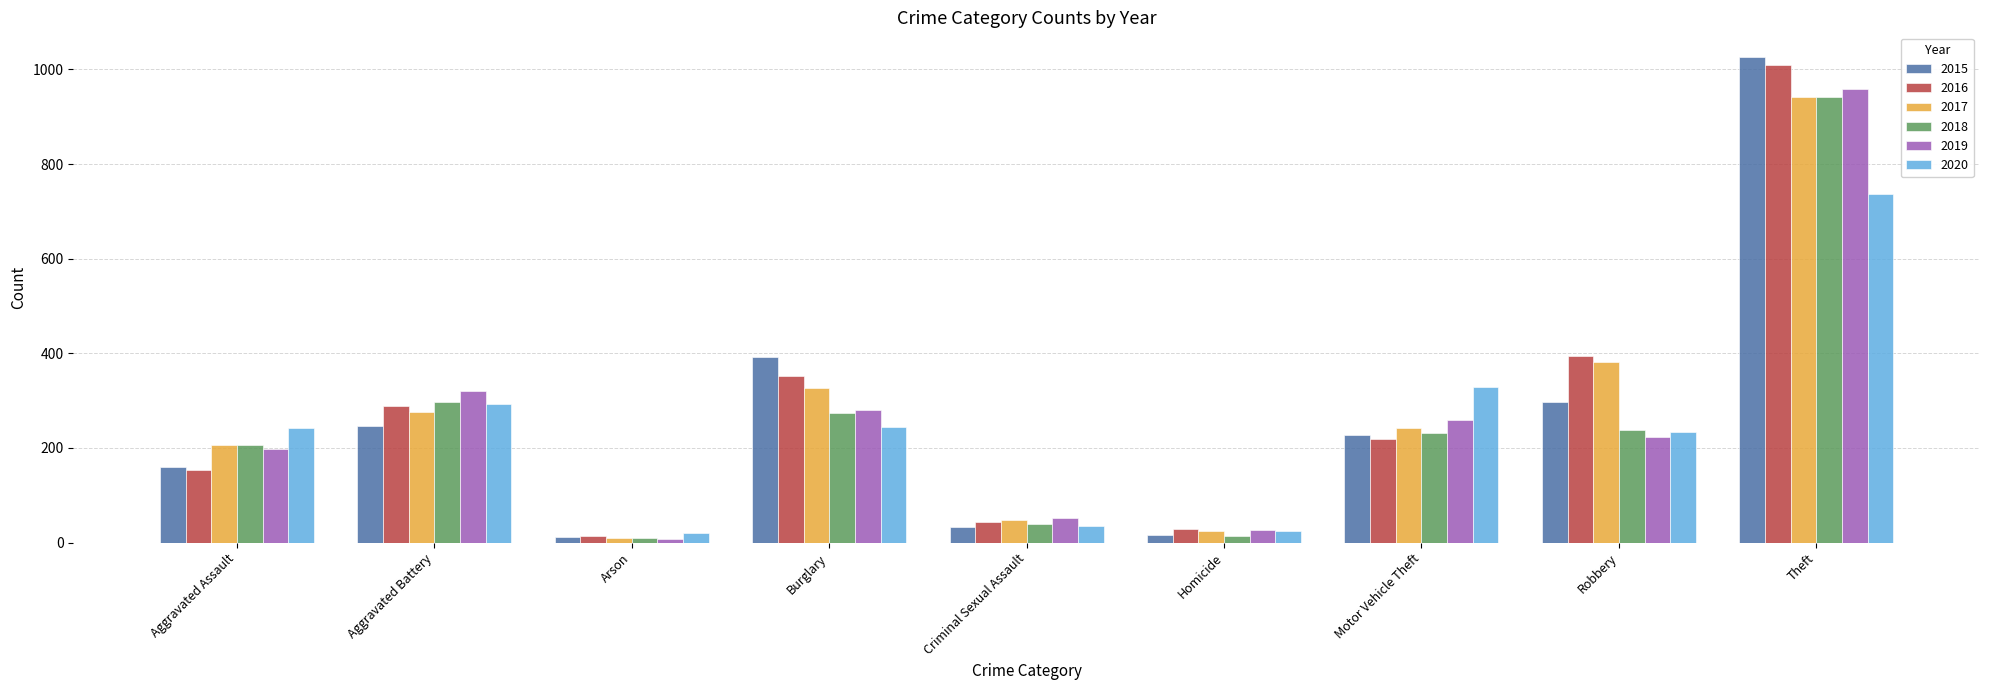

What is the difference between the second highest and second lowest values in the 2019 series?

294